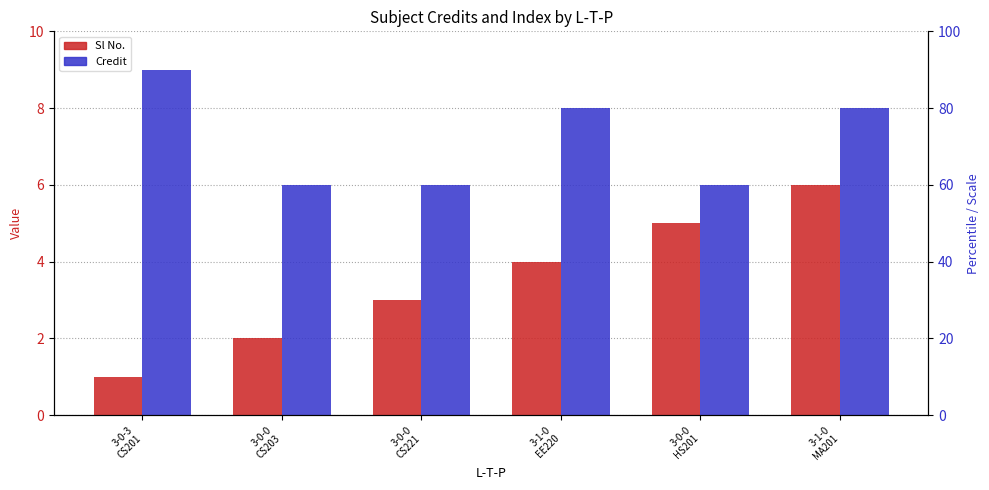

What is the label of the 3rd bar from the left?

3-0-0
CS221